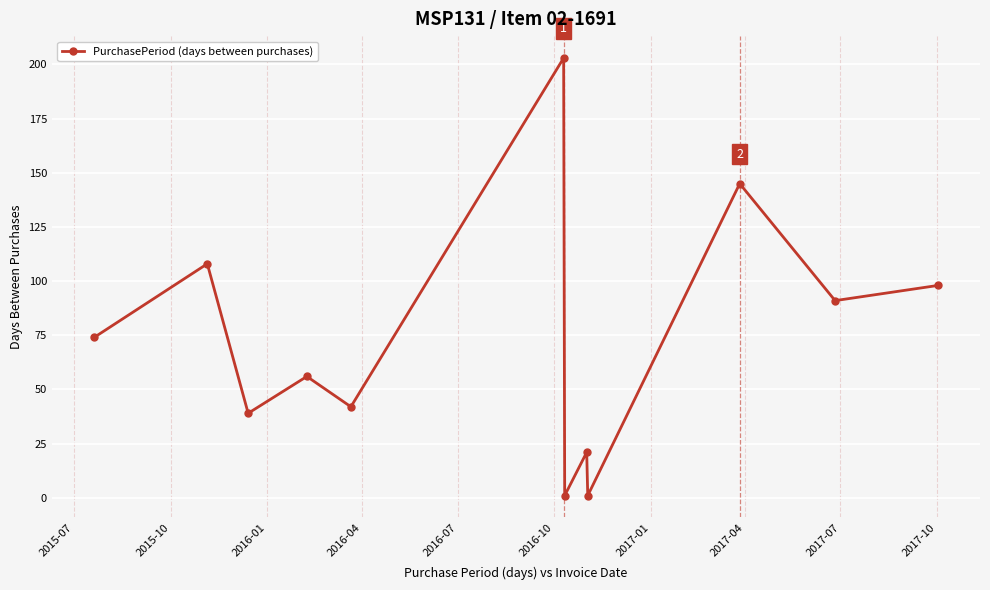

Reading left to right, what are all the values shown in this chart?

74	108	39	56	42	203	1	21	1	145	91	98